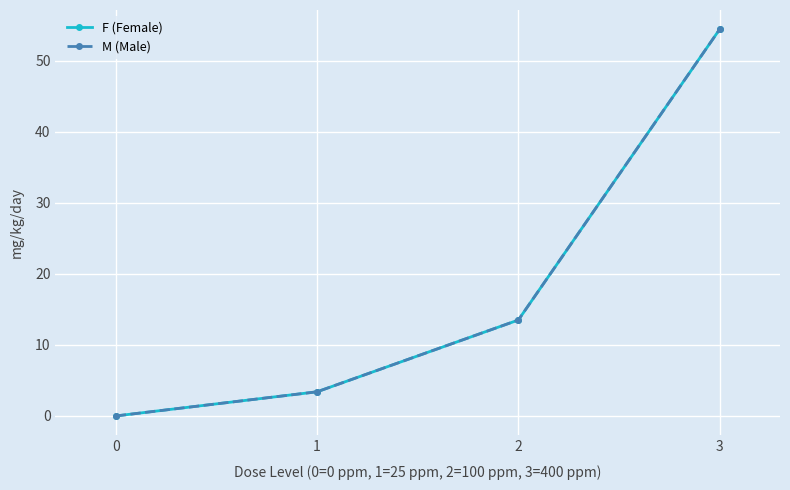

True or false: F (Female) and M (Male) cross at least once.

False